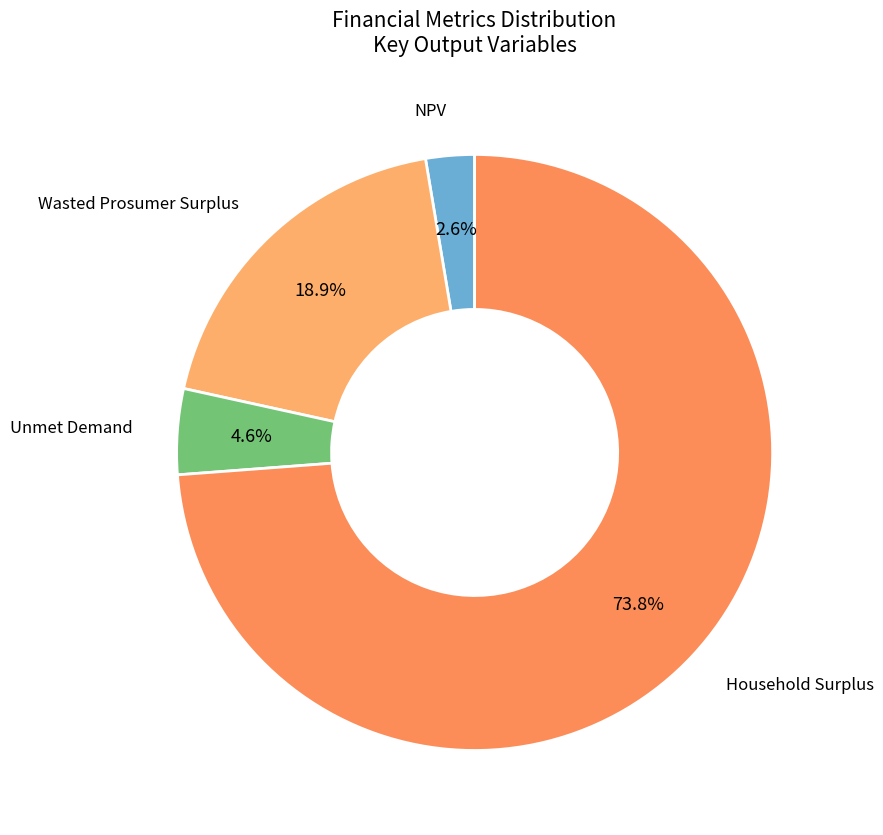

What percentage is NOT represented by Unmet Demand?

95.4%